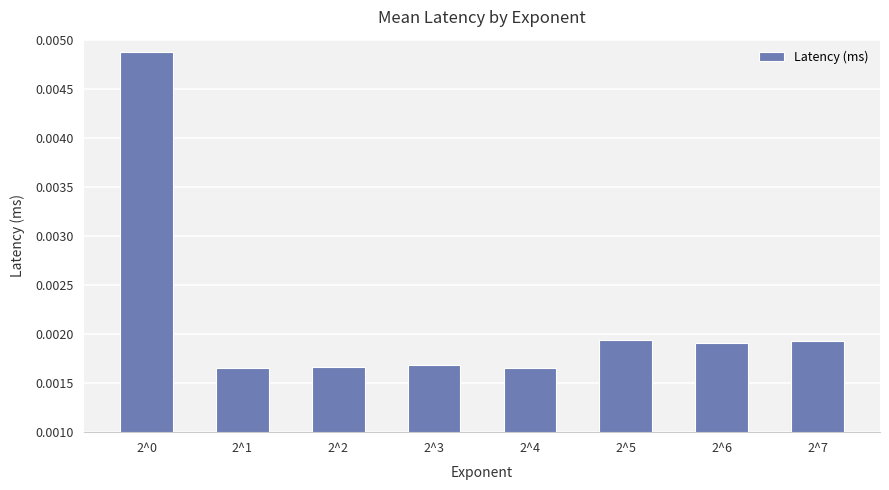

How many values are between 0 and 1?

8